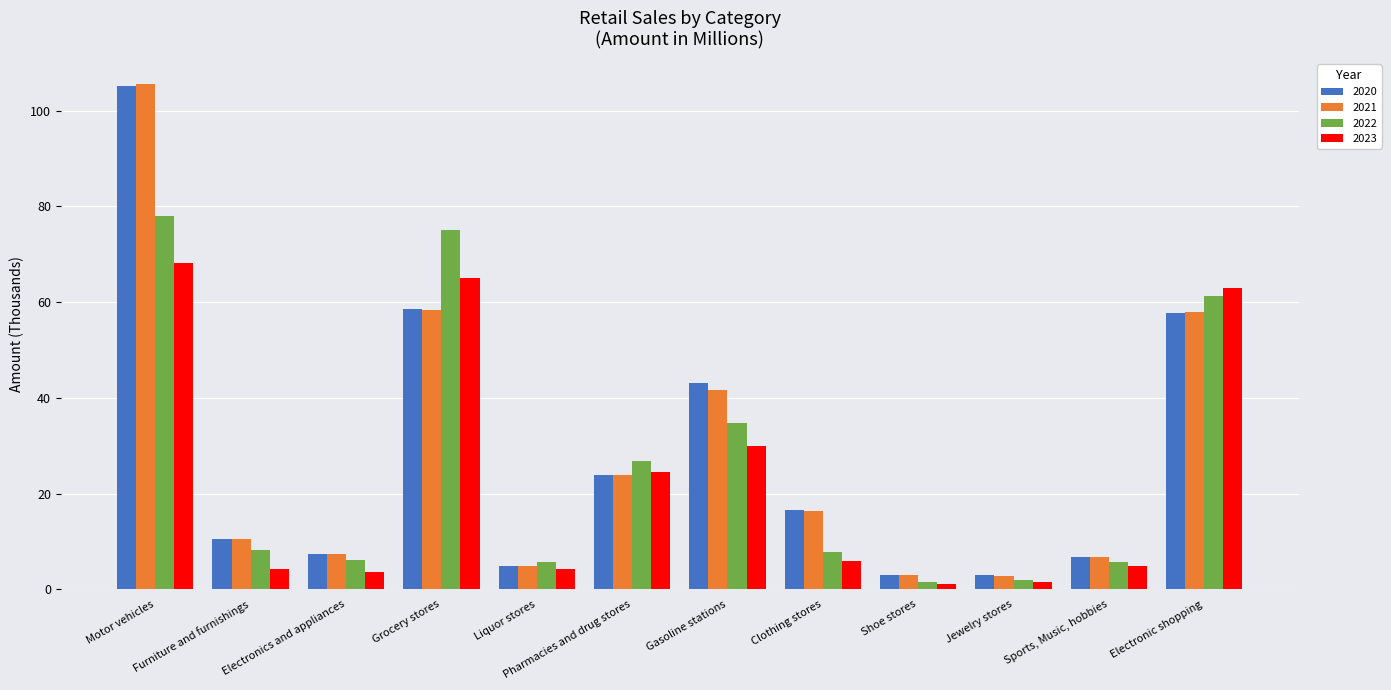

Rank the categories by 2023 value from lowest to highest.

Shoe stores, Jewelry stores, Electronics and appliances, Furniture and furnishings, Liquor stores, Sports, Music, hobbies, Clothing stores, Pharmacies and drug stores, Gasoline stations, Electronic shopping, Grocery stores, Motor vehicles